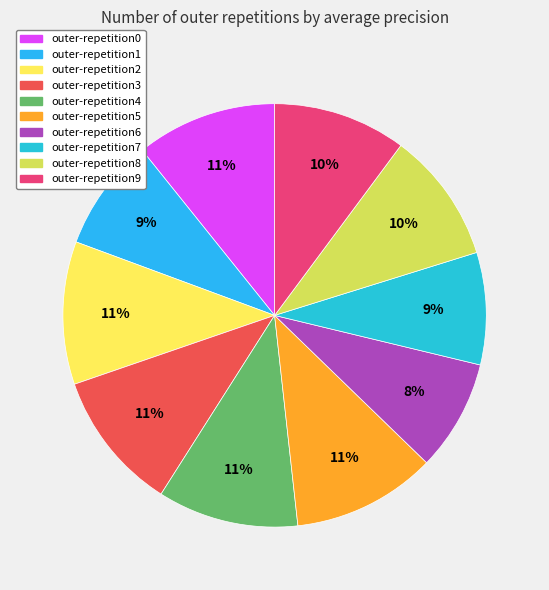

To the nearest percent, what portion does outer-repetition1 represent?

9%